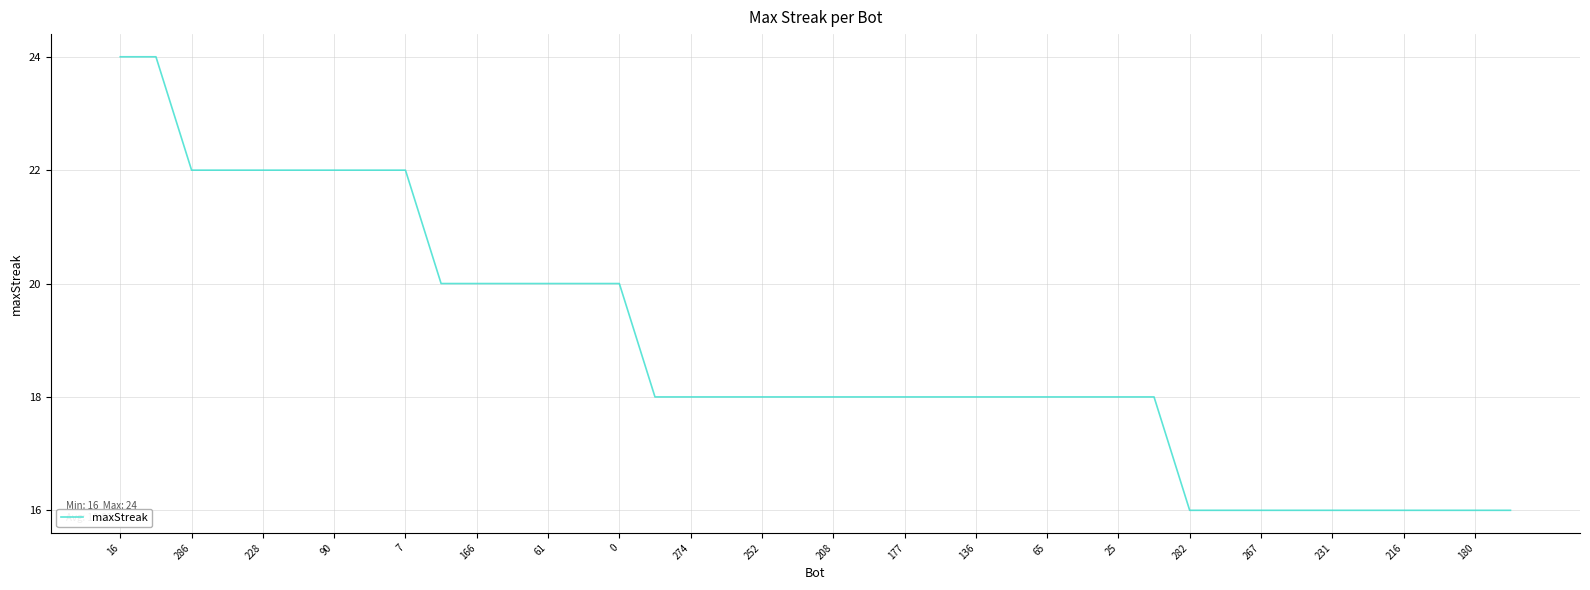

What is the difference between the maximum and minimum values?

8